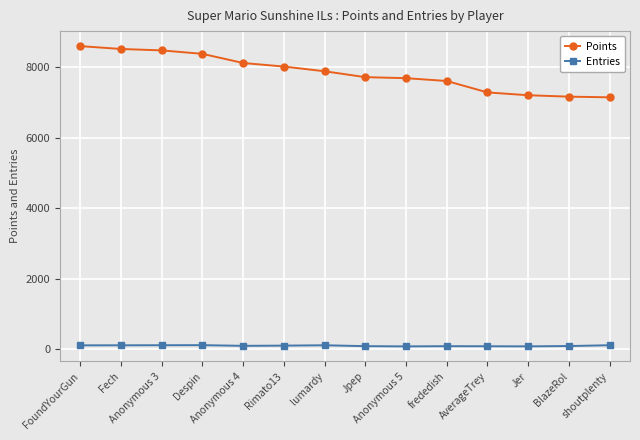

True or false: Points and Entries intersect in this chart.

False